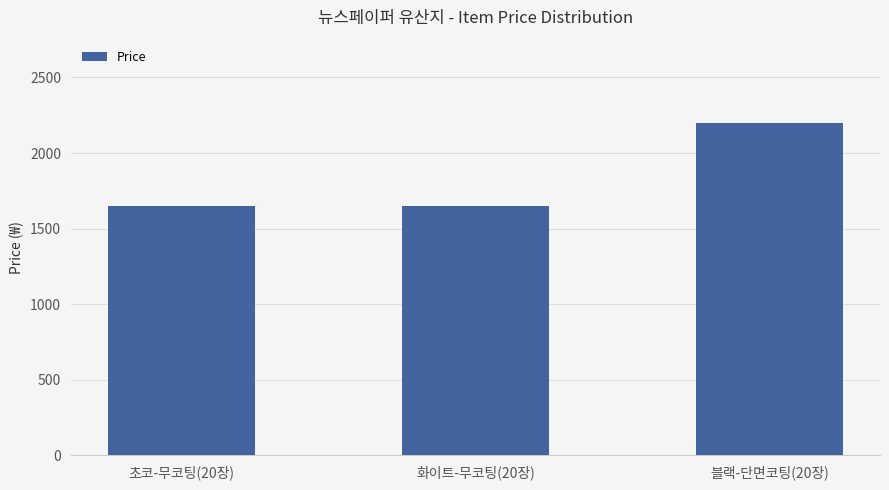

What is the ratio of the value at 초코-무코팅(20장) to the value at 화이트-무코팅(20장)?

1.0